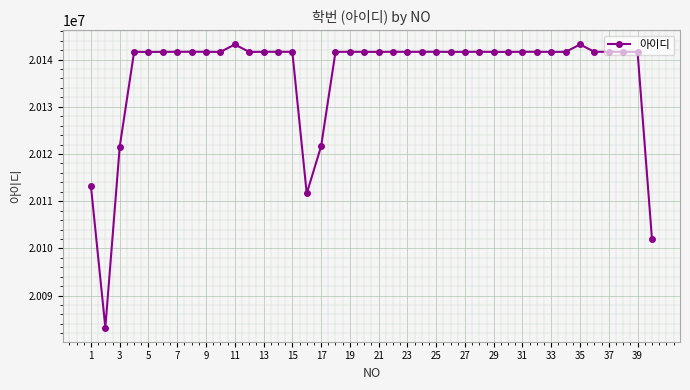

How many values are below 20141639?

20